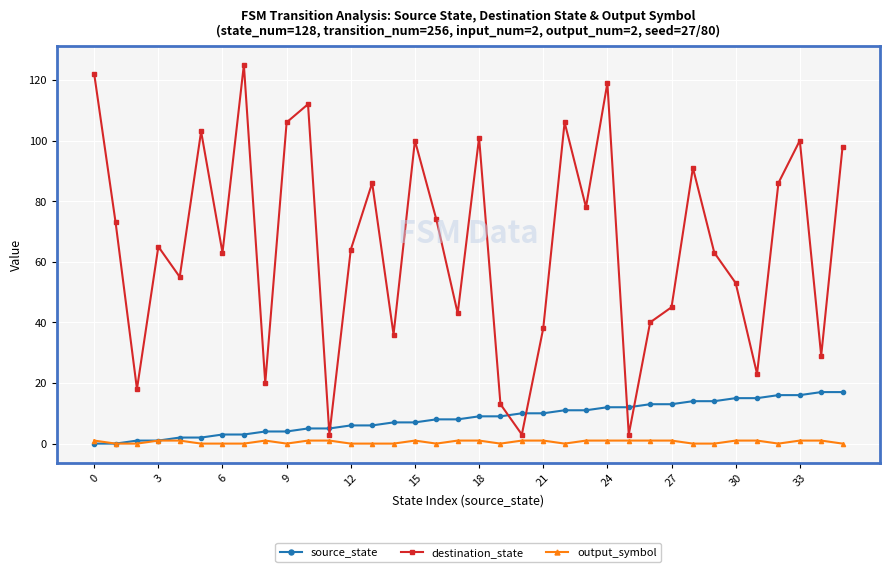

Which series has the largest total across all categories?

destination_state